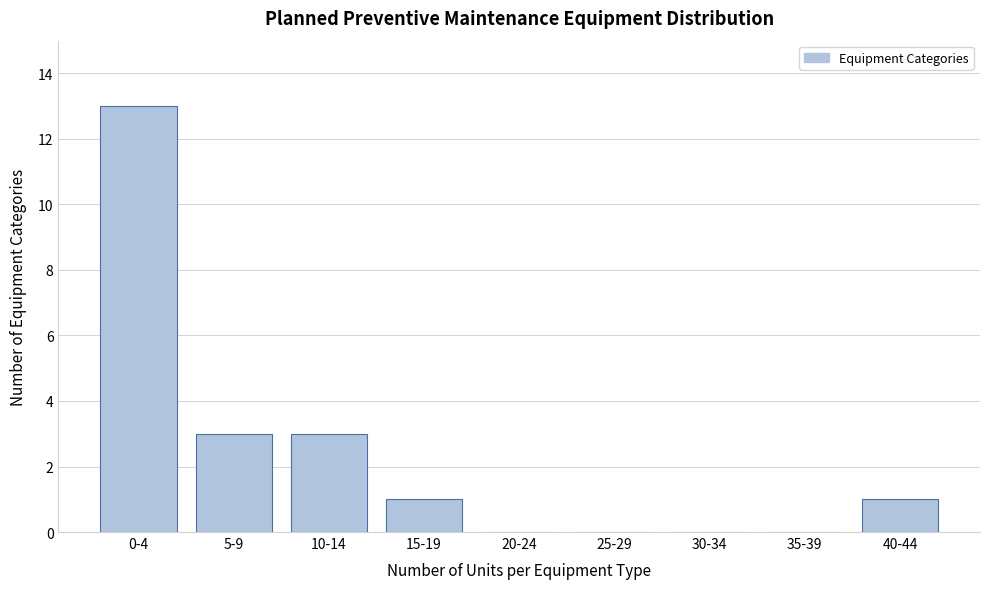

Reading left to right, transcribe all the data shown in this chart.

0-4=13	5-9=3	10-14=3	15-19=1	20-24=0	25-29=0	30-34=0	35-39=0	40-44=1